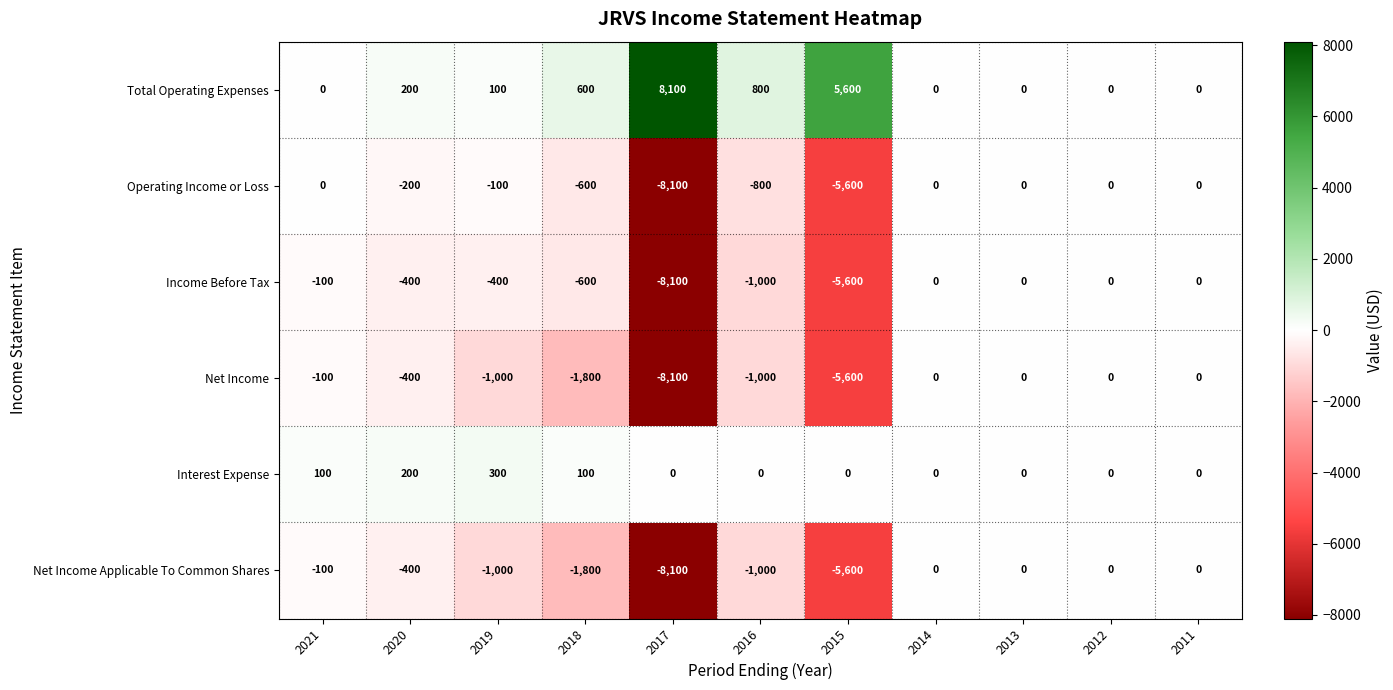

Which series has the largest total across all categories?

Total Operating Expenses